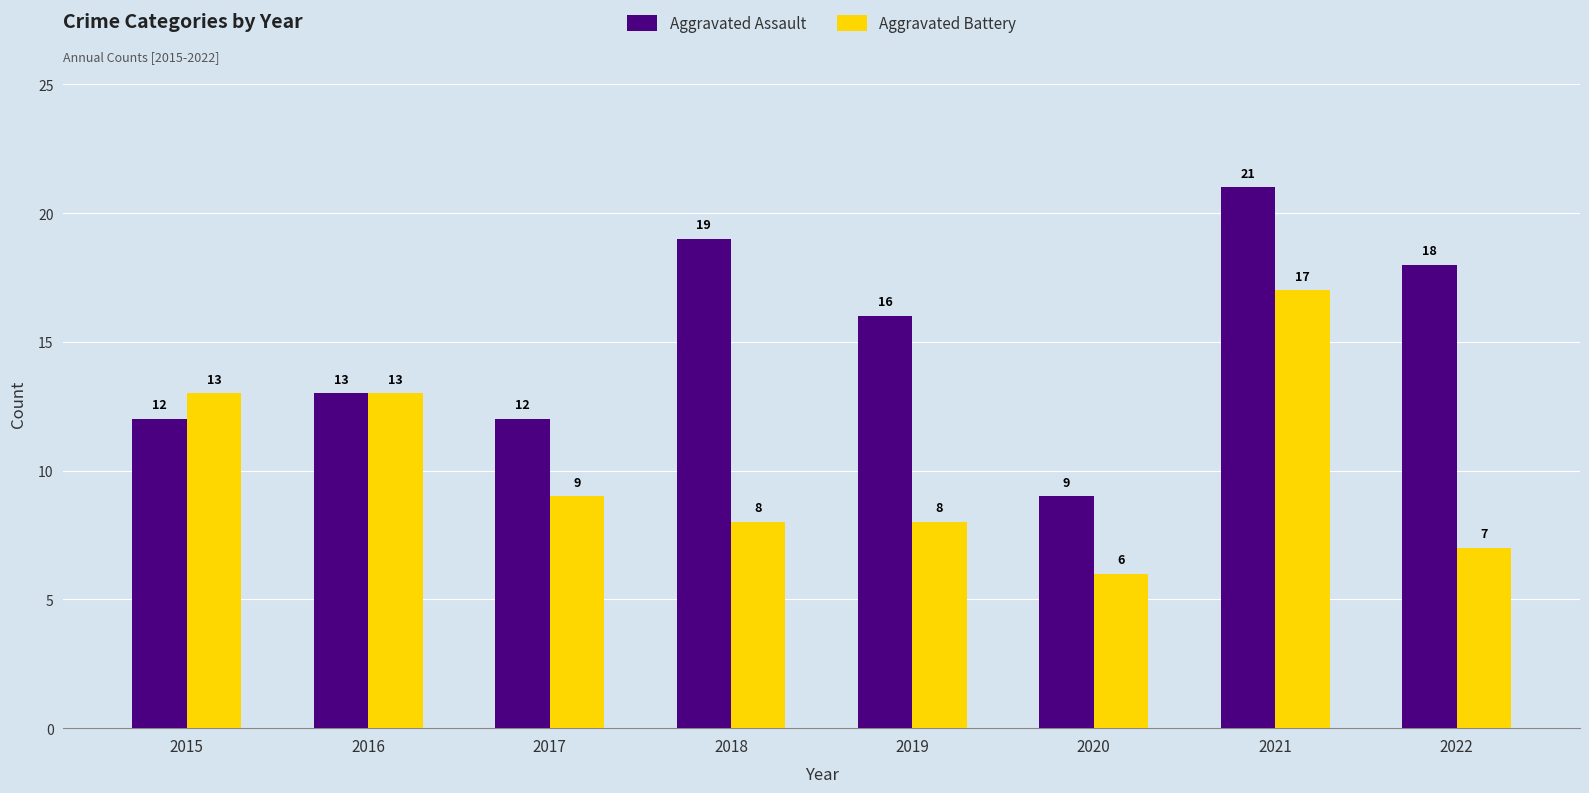

How many bars are there in each group?

2